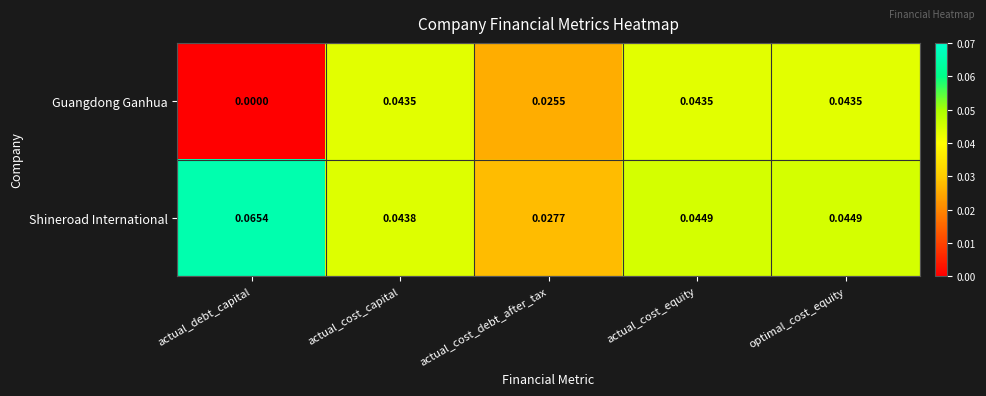

Rank the series by their average value, from lowest to highest.

Guangdong Ganhua, Shineroad International